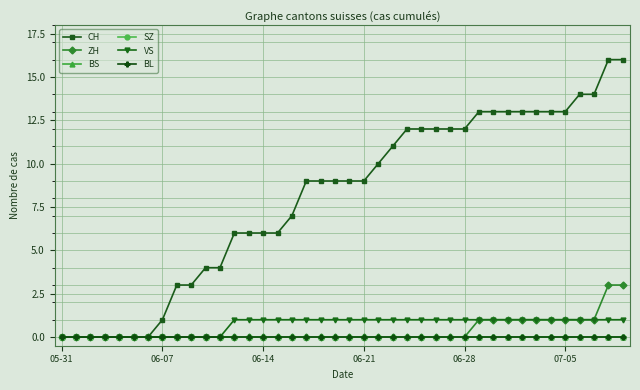

How many lines are shown in the chart?

6